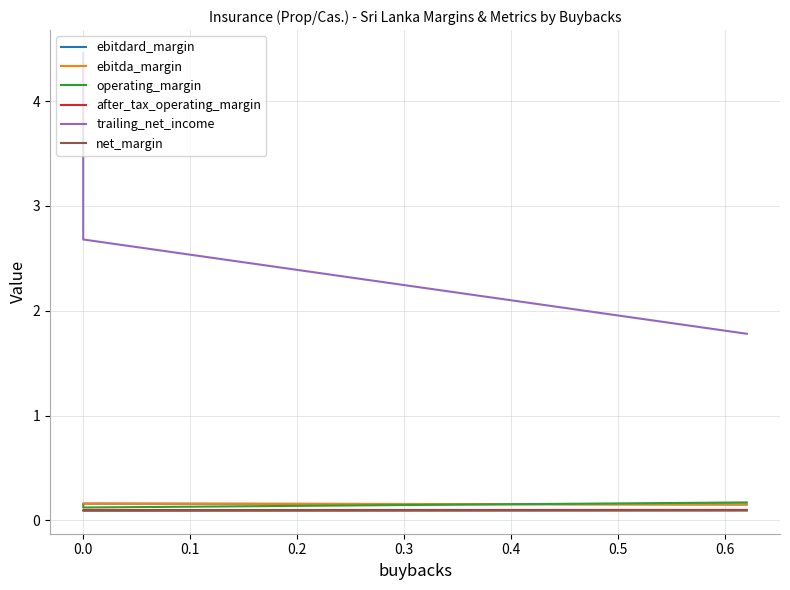

At which label is ebitdard_margin closest to 0?

0.1